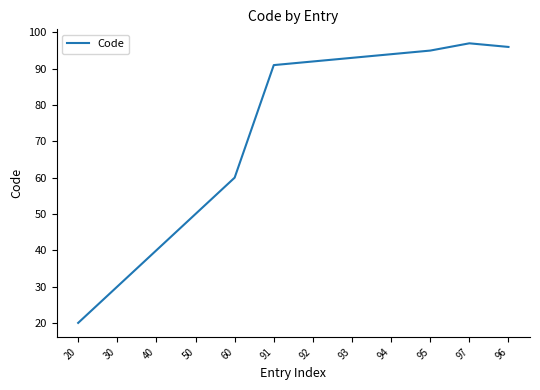

At which label is the value closest to 58?

60